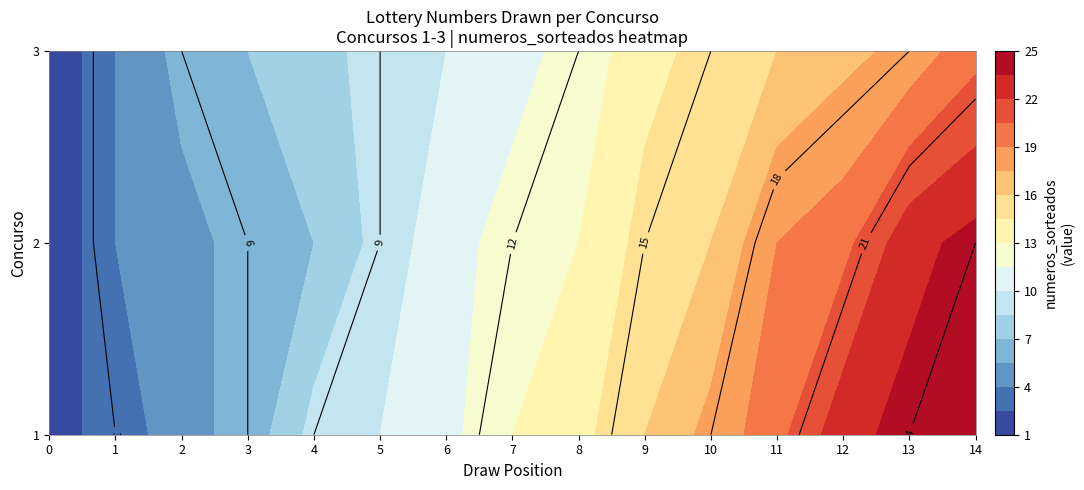

Reading left to right, transcribe all the data shown in this chart.

1: 0=2	1=3	2=5	3=6	4=9	5=10	6=11	7=13	8=14	9=16	10=18	11=20	12=23	13=24	14=25
2: 0=1	1=4	2=5	3=6	4=7	5=9	6=11	7=12	8=13	9=15	10=16	11=19	12=20	13=23	14=24
3: 0=1	1=4	2=6	3=7	4=8	5=9	6=10	7=11	8=12	9=14	10=15	11=16	12=17	13=18	14=20